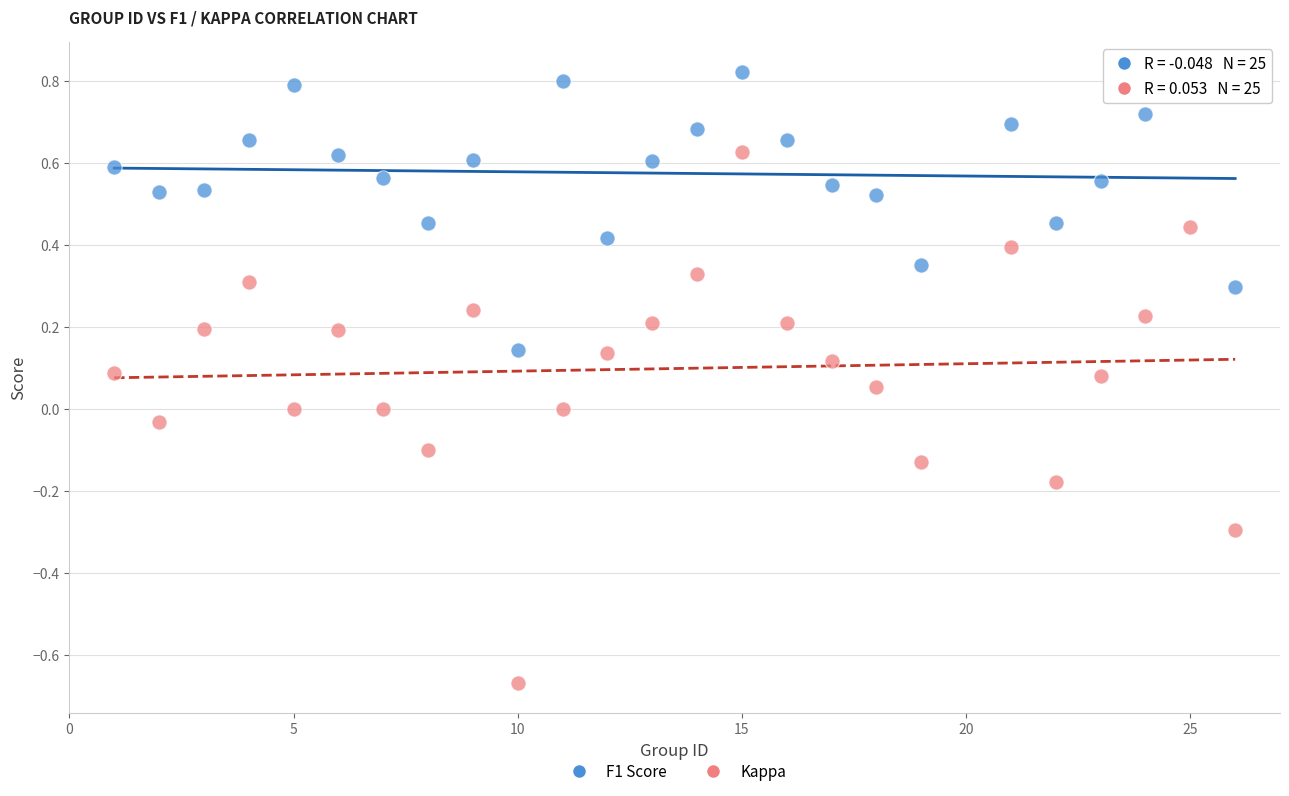

Which series contains the lowest Y value?

Kappa